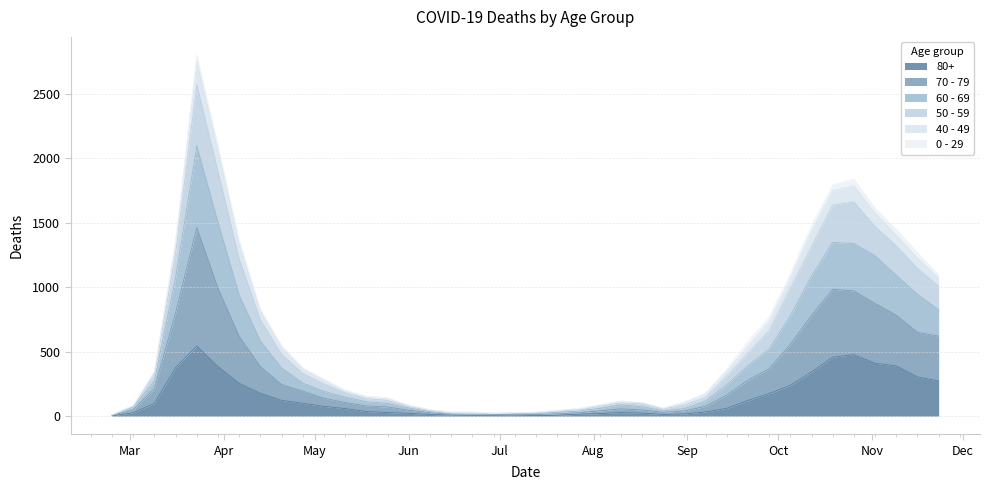

True or false: 70 - 79 has more than 2 points higher than both neighbors.

True